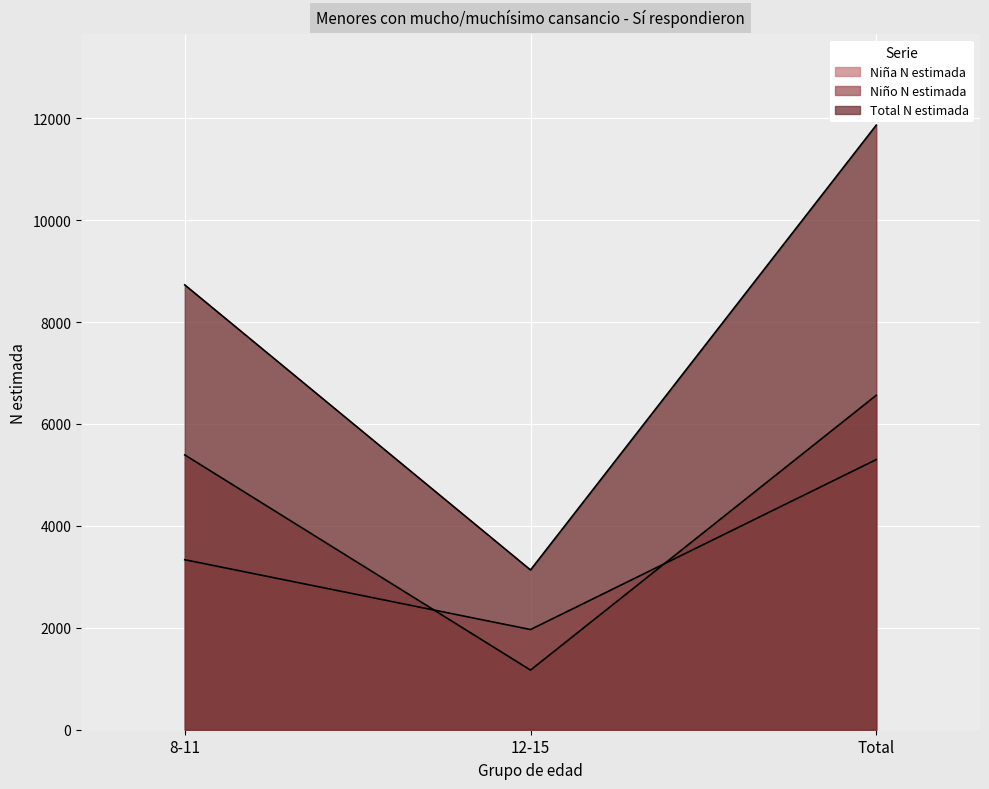

List the series in order of their overall mean, lowest first.

Niña N estimada, Niño N estimada, Total N estimada